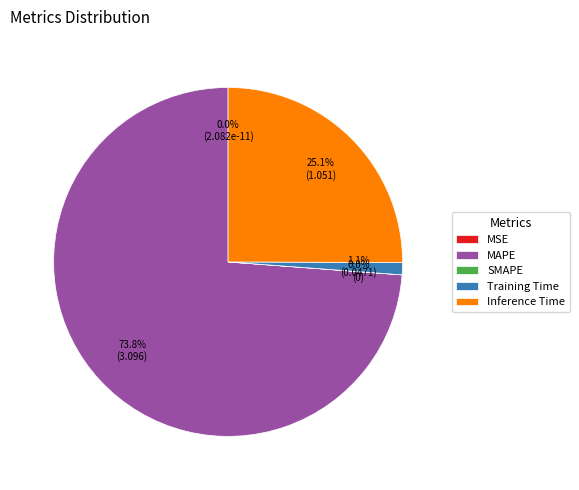

To the nearest percent, what is the average slice percentage?

20%